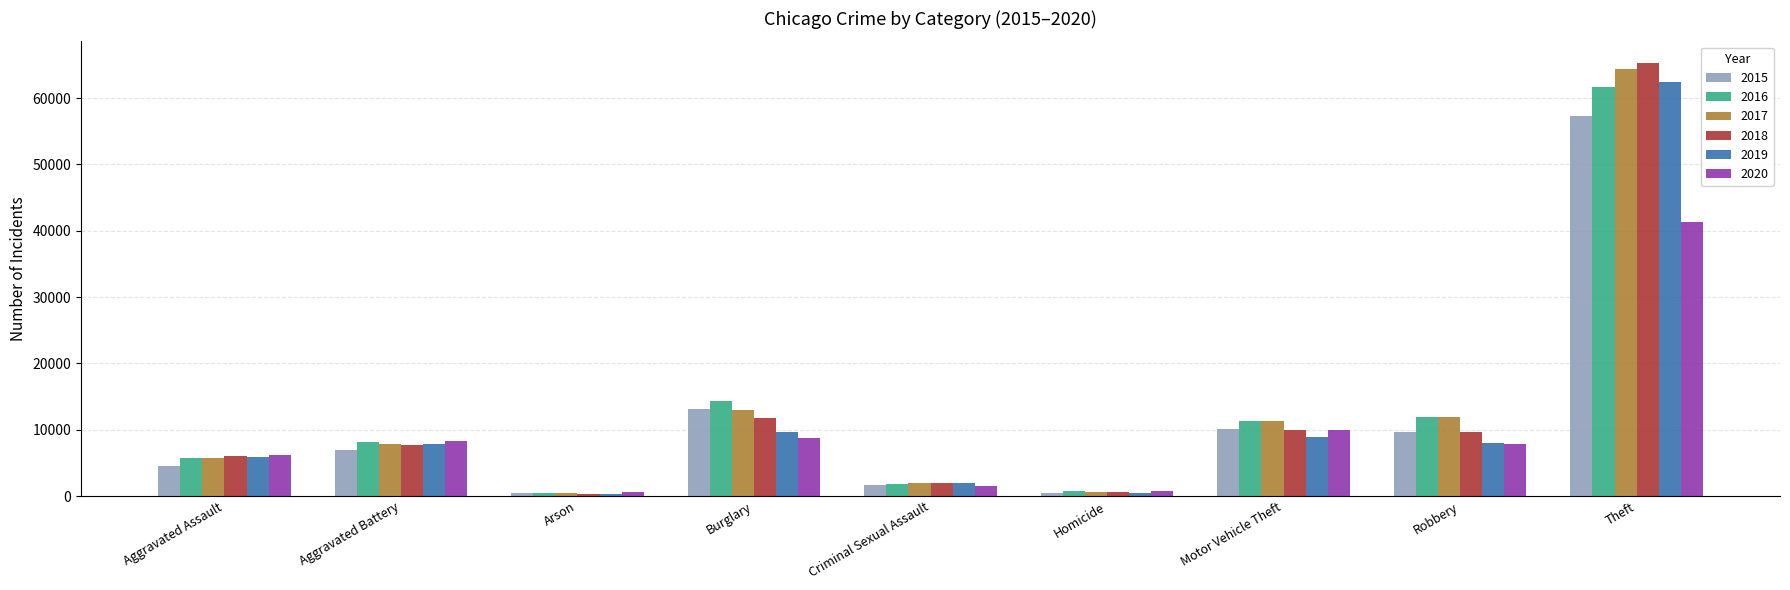

What is the total value across all series at Criminal Sexual Assault?

10978